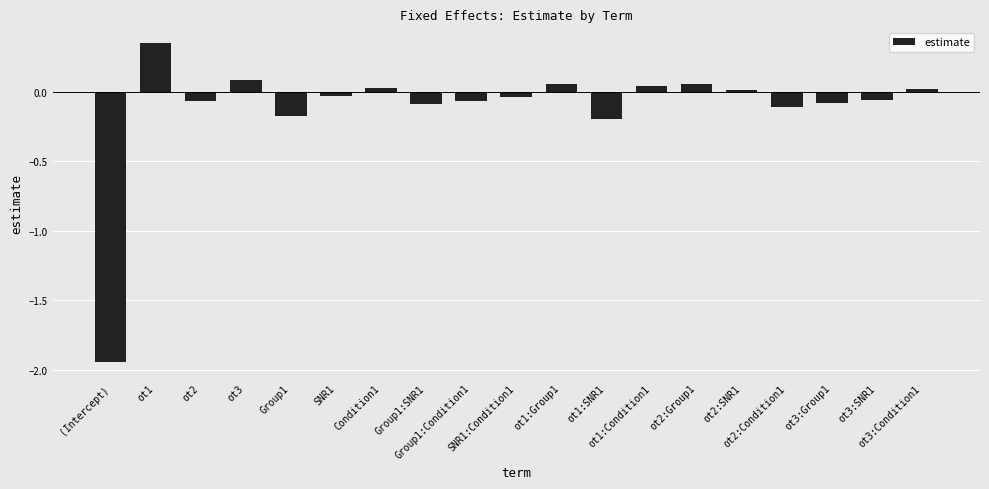

What is the difference between the values at Condition1 and ot1:SNR1?

0.2